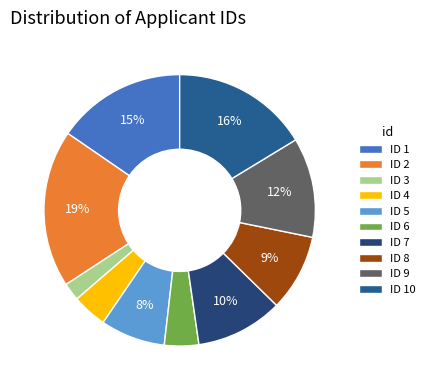

Rank the categories by value from highest to lowest.

2, 10, 1, 9, 7, 8, 5, 4, 6, 3